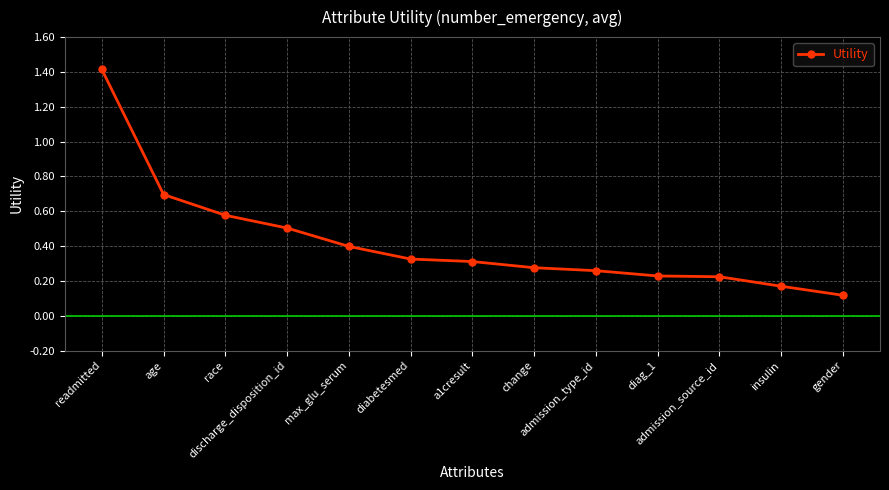

What is the value of the 13th point from the left?

0.1